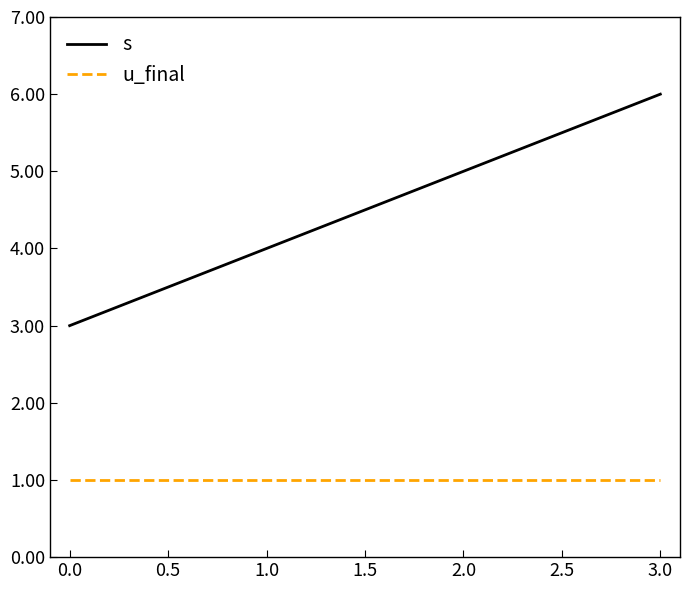

What value does the u_final series have at 1.0?

1